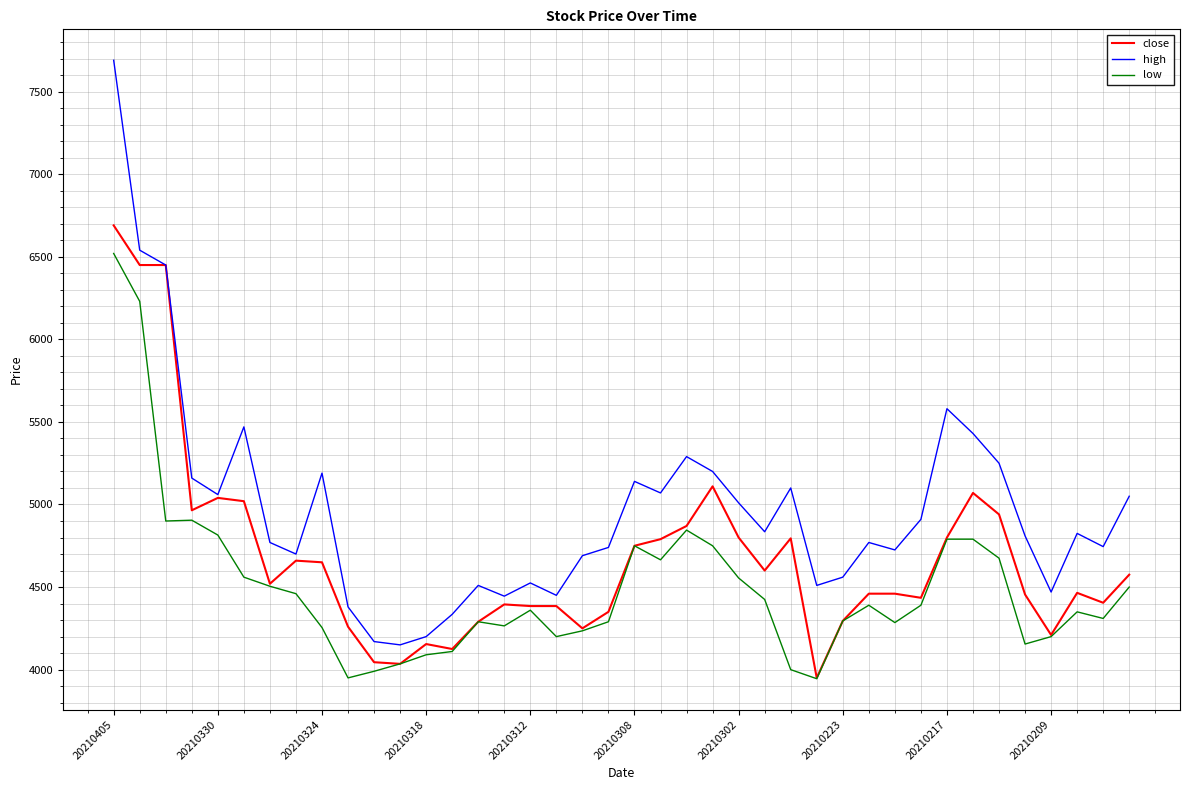

Which series has the largest total across all categories?

high